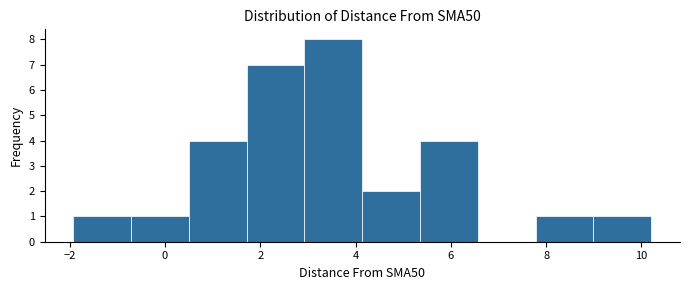

Reading left to right, list every bar in this chart as the range it spans on the x-axis followed by its height. Neither the bar edges nor the heights are printed on the chart, so give them approximately, as read against the axes.

-2.0 to -0.8: 1
-0.8 to 0.6: 1
0.6 to 1.8: 4
1.8 to 3.0: 7
3.0 to 4.2: 8
4.2 to 5.4: 2
5.4 to 6.6: 4
6.6 to 7.8: 0
7.8 to 9.0: 1
9.0 to 10.2: 1